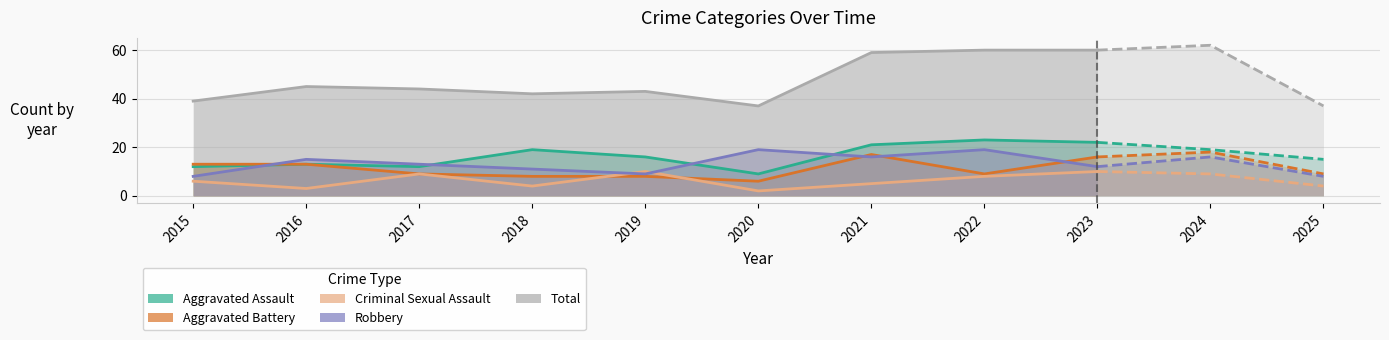

After their last crossing, which series has the higher values: Aggravated Battery or Robbery?

Aggravated Battery